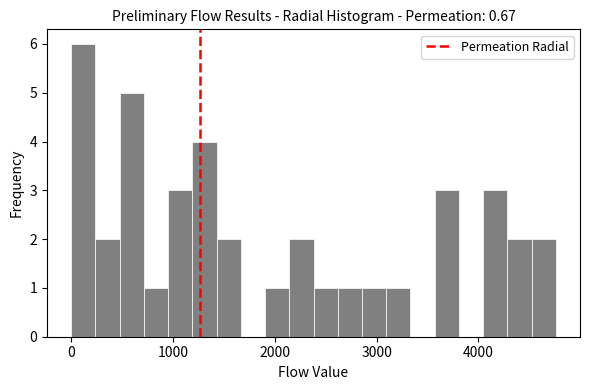

Around what value on the x-axis is the tallest bar? Give the approximate position of its centre, as read against the axis.

100